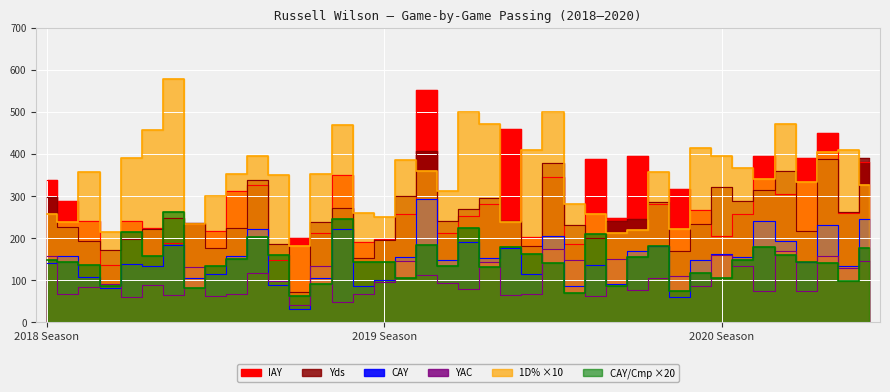

True or false: YAC has more than 1 interior local peaks.

True